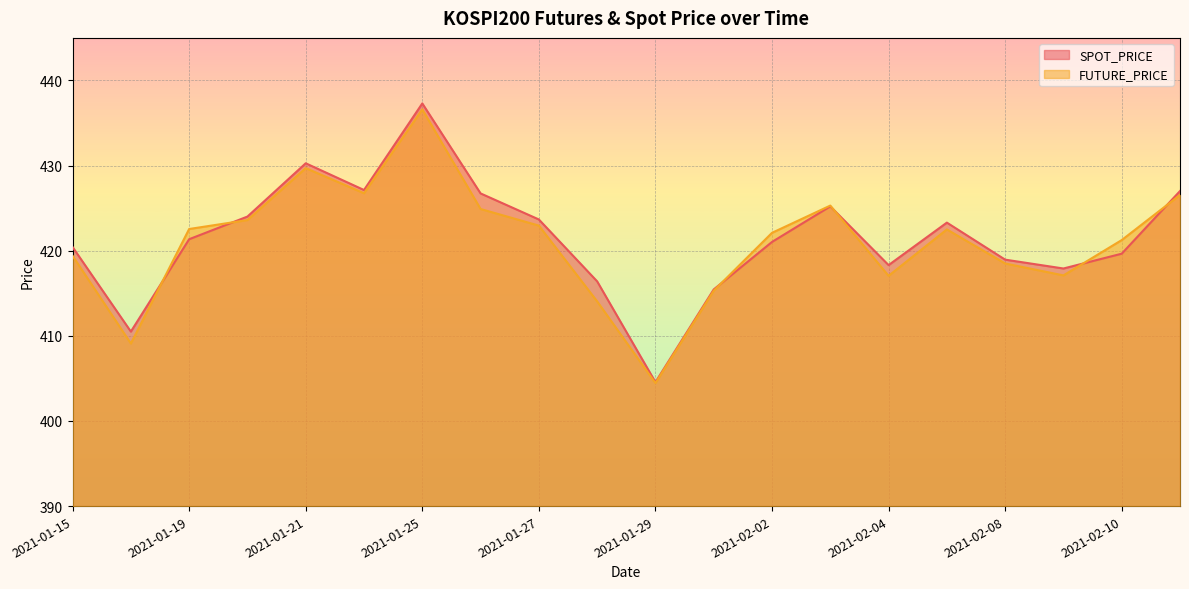

Rank the series at 2021-01-18 from highest to lowest value.

SPOT_PRICE, FUTURE_PRICE